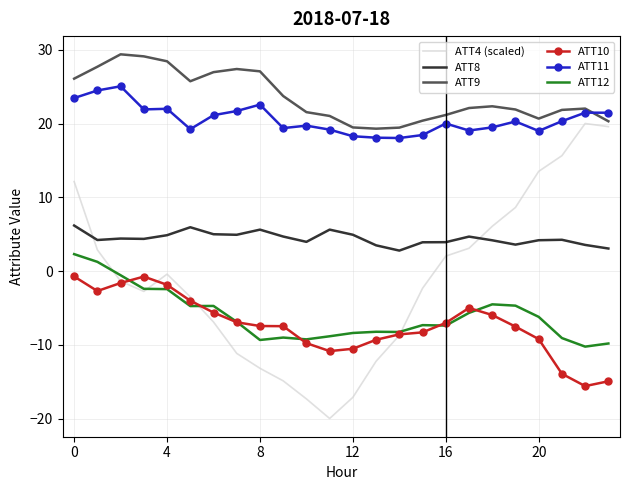

In ATT8, how many points are lower than both neighbors (excluding endpoints)?

6